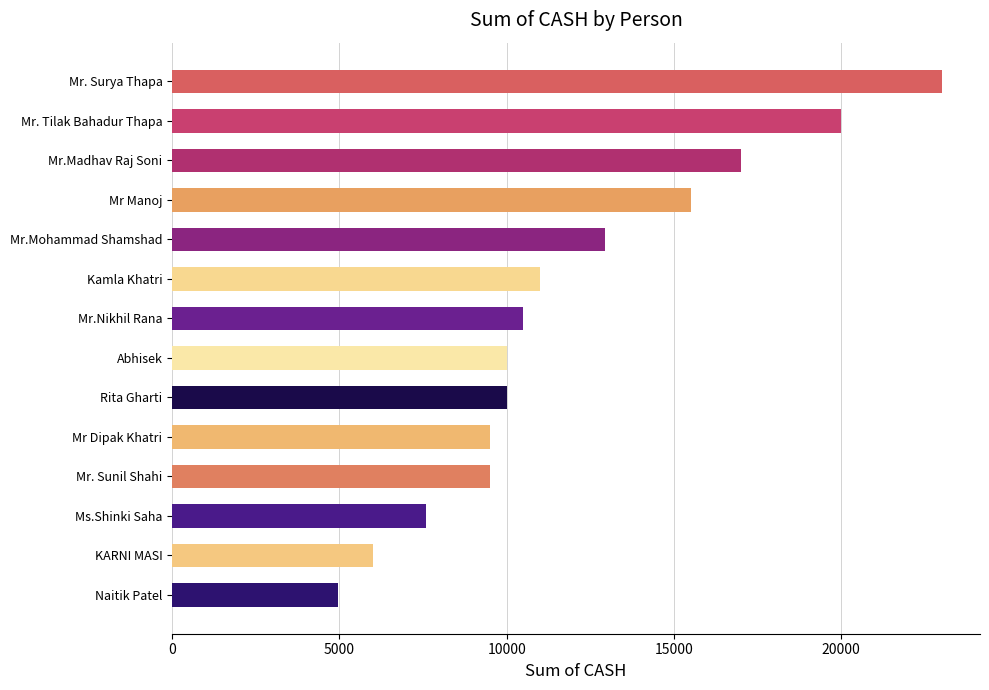

What is the difference between the maximum and second lowest values?

17000